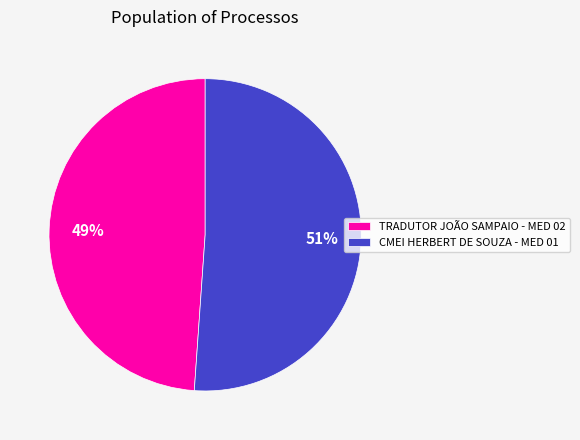

To the nearest percent, what portion does TRADUTOR JOÃO SAMPAIO - MED 02 represent?

49%